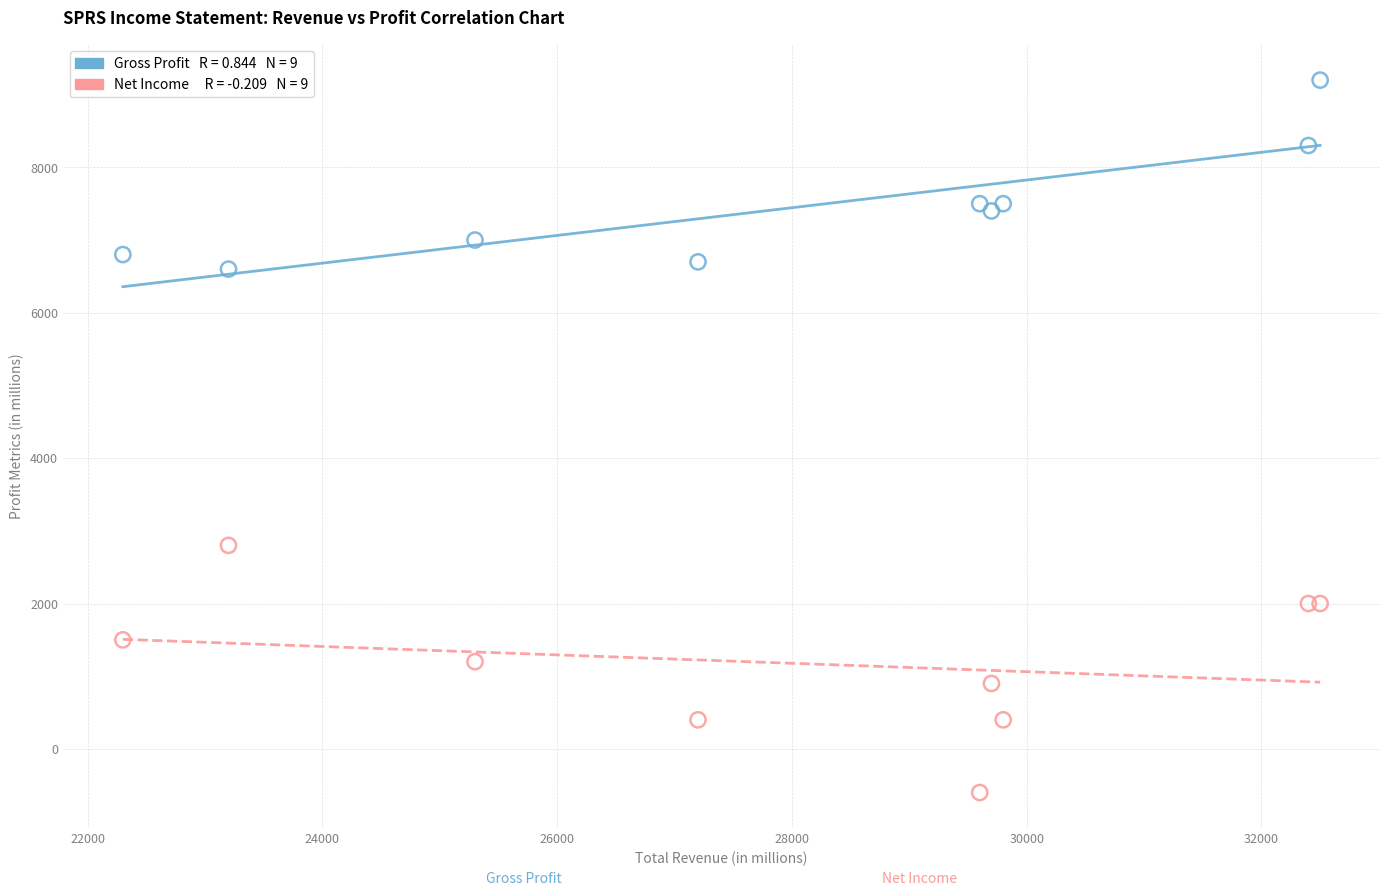

Across all series, what Y value is closest to 4300?

2800